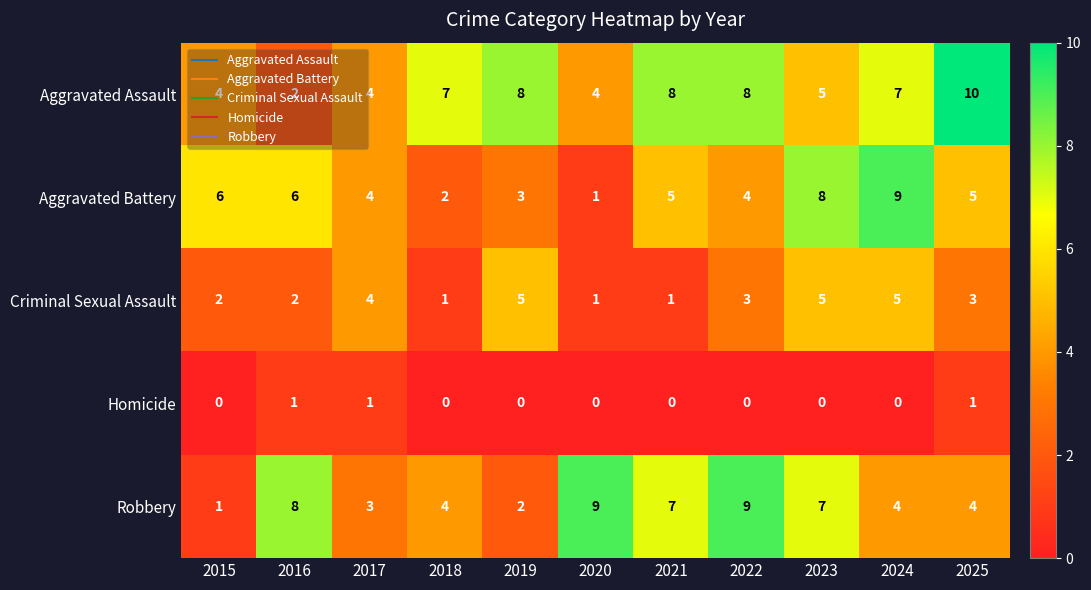

How many categories are shown in the chart?

11